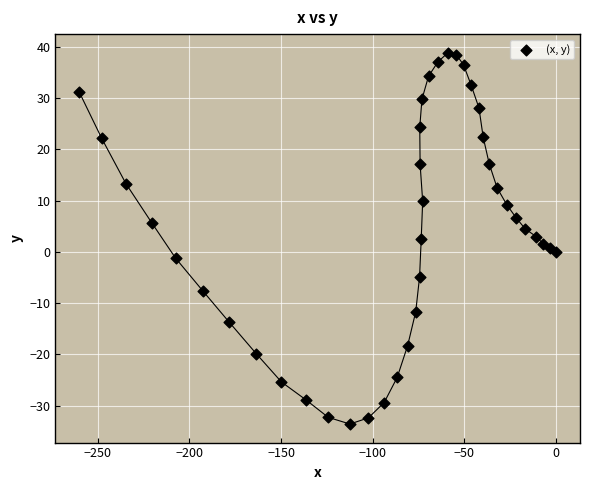

What is the range of X values (max minus min)?

260.1